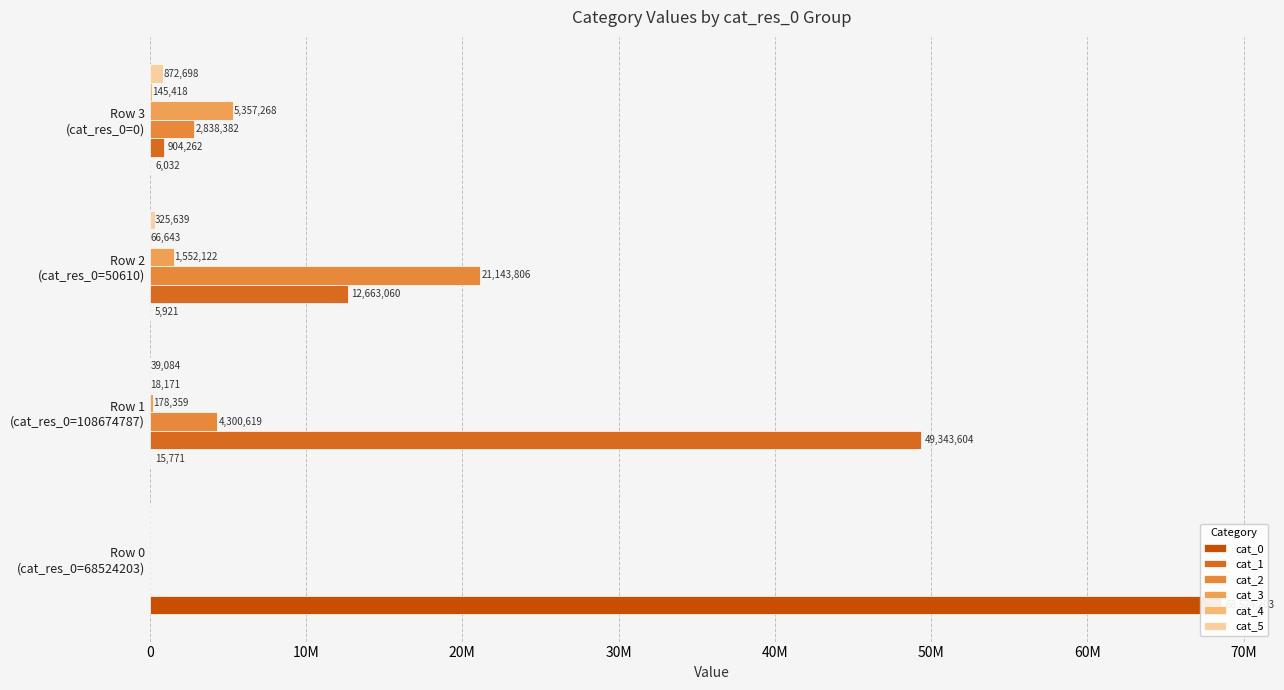

What are all the series names shown in the legend?

cat_0, cat_1, cat_2, cat_3, cat_4, cat_5